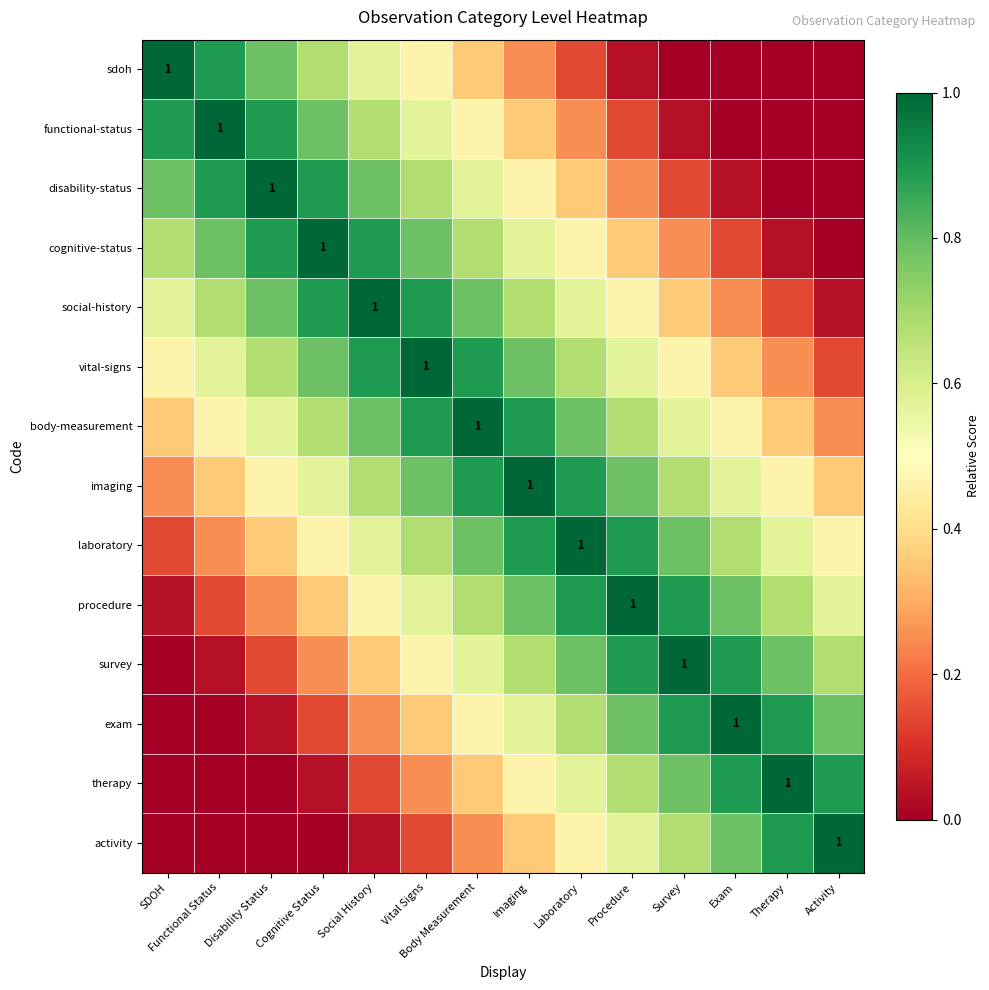

Which label corresponds to the smallest value in the chart?

Survey